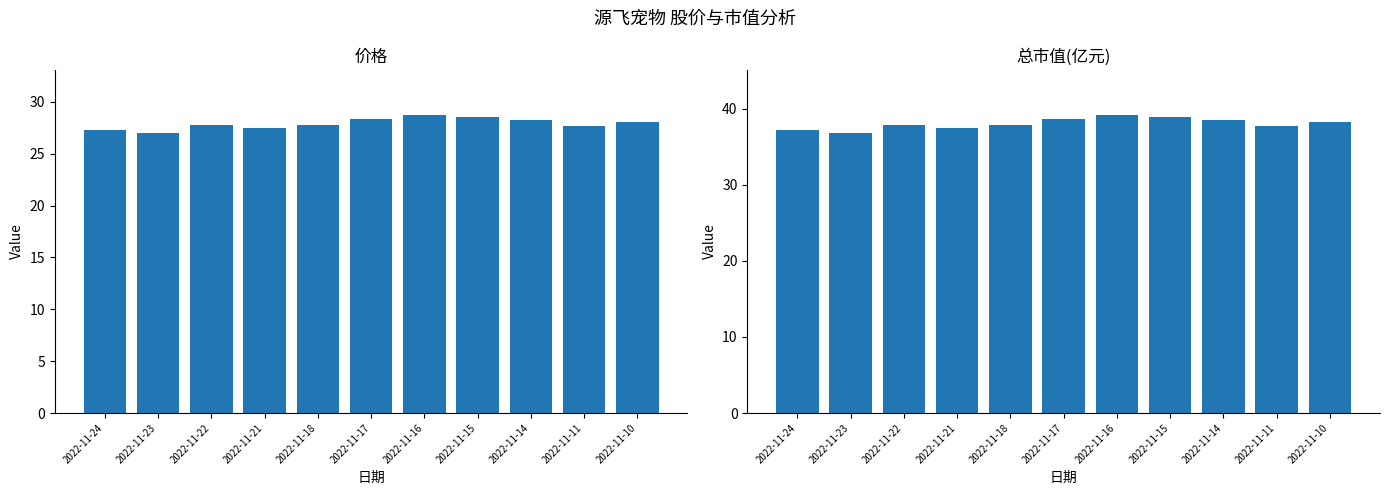

Rank the categories by 价格 value from highest to lowest.

2022-11-16, 2022-11-15, 2022-11-17, 2022-11-14, 2022-11-10, 2022-11-18, 2022-11-22, 2022-11-11, 2022-11-21, 2022-11-24, 2022-11-23